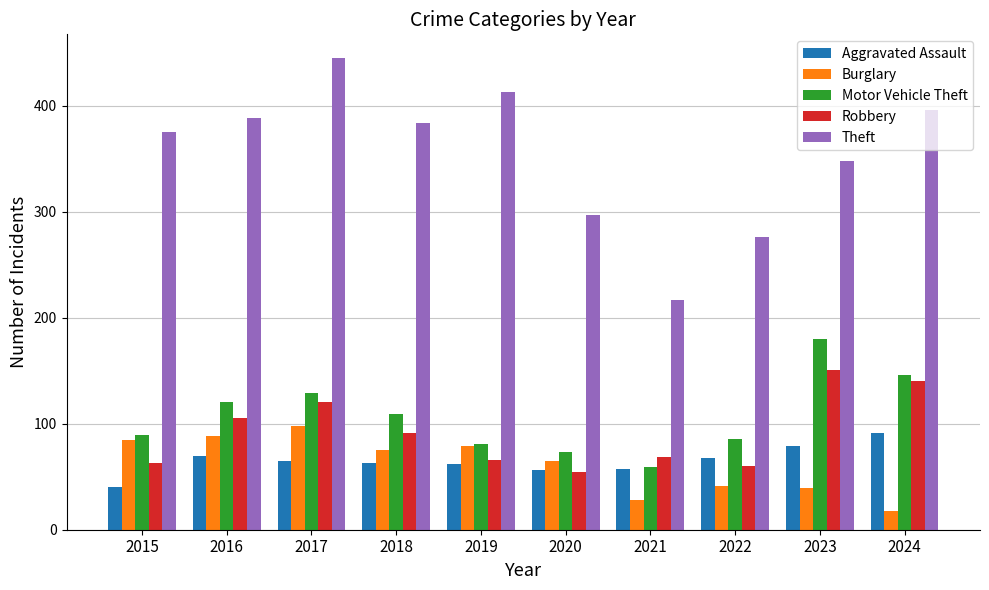

Rank the series by their maximum value, from lowest to highest.

Aggravated Assault, Burglary, Robbery, Motor Vehicle Theft, Theft